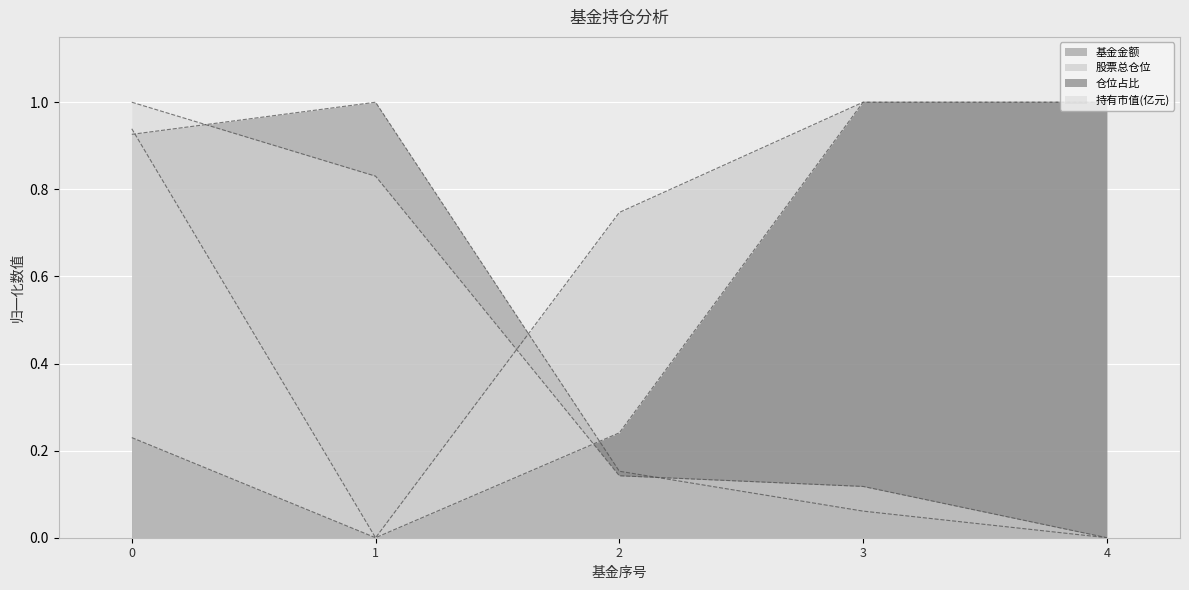

What is the average value of the 仓位占比 series?

0.5